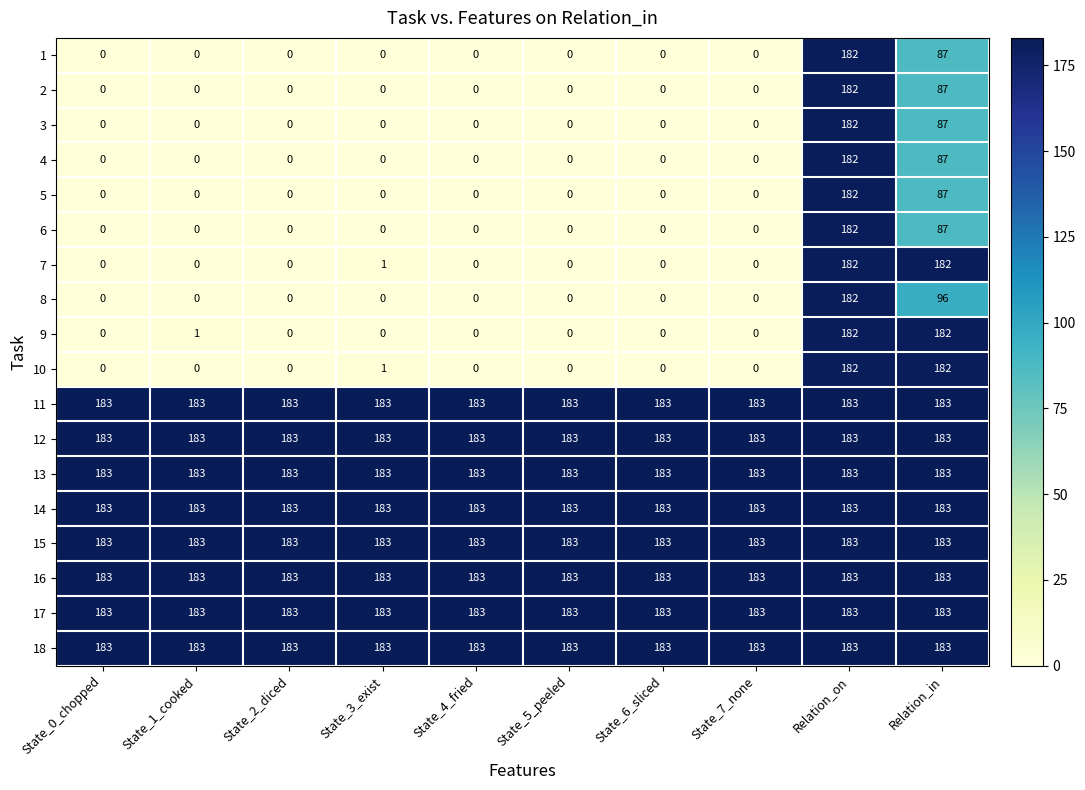

Which series changed the most between State_1_cooked and State_4_fried?

9